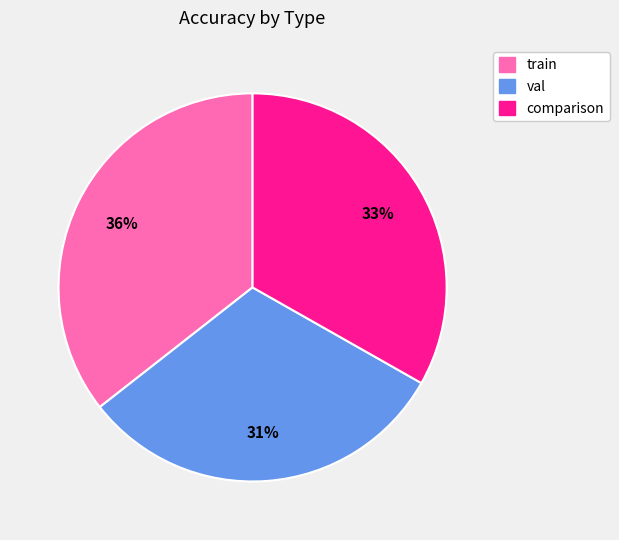

Is val the majority of the pie?

No